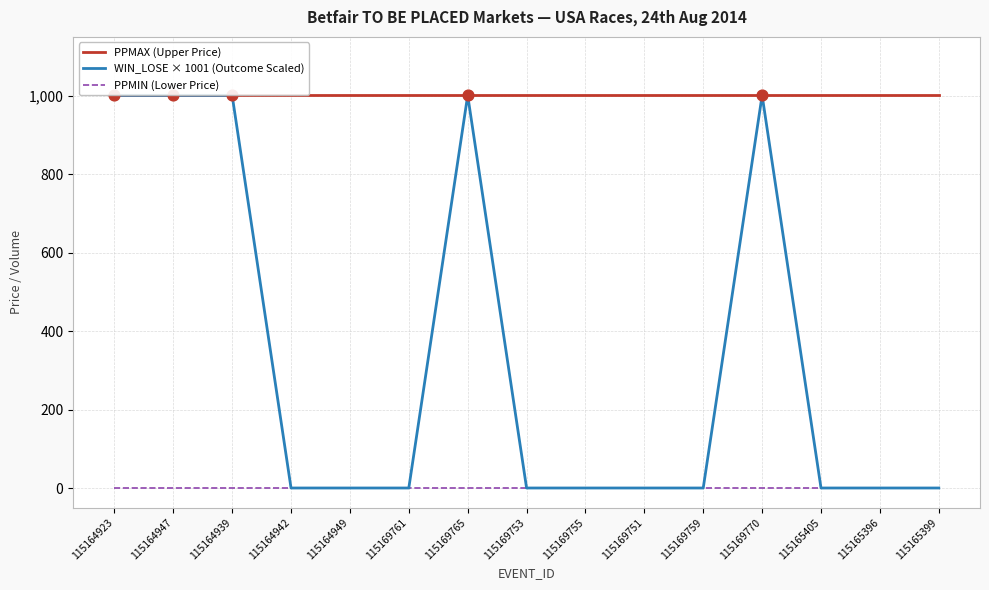

At how many categories does at least one series exceed 175?

15